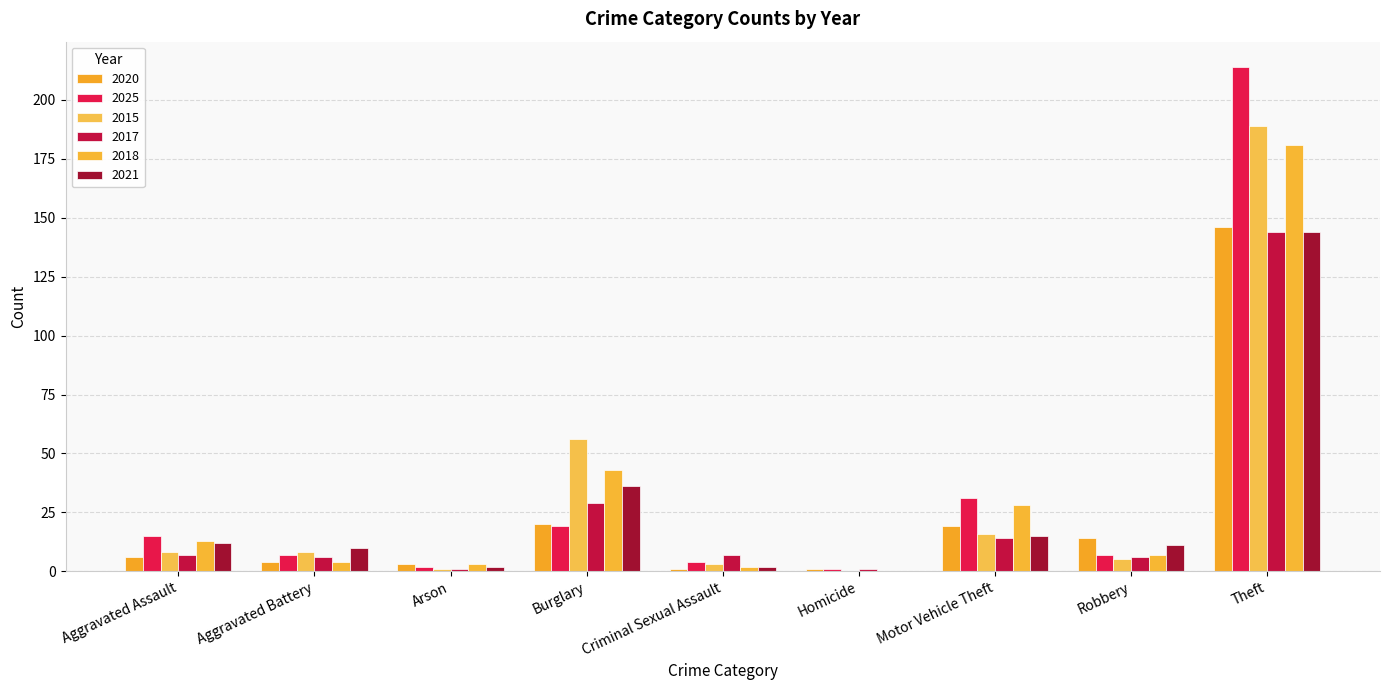

Read the 2020 value at Arson.

3